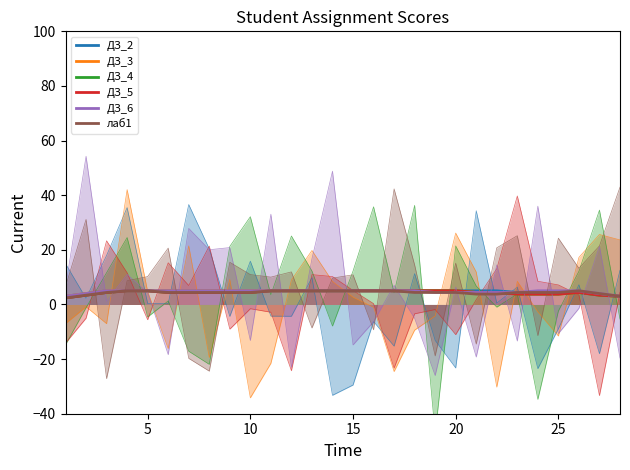

What are all the series names shown in the legend?

ДЗ_2, ДЗ_3, ДЗ_4, ДЗ_5, ДЗ_6, лаб1